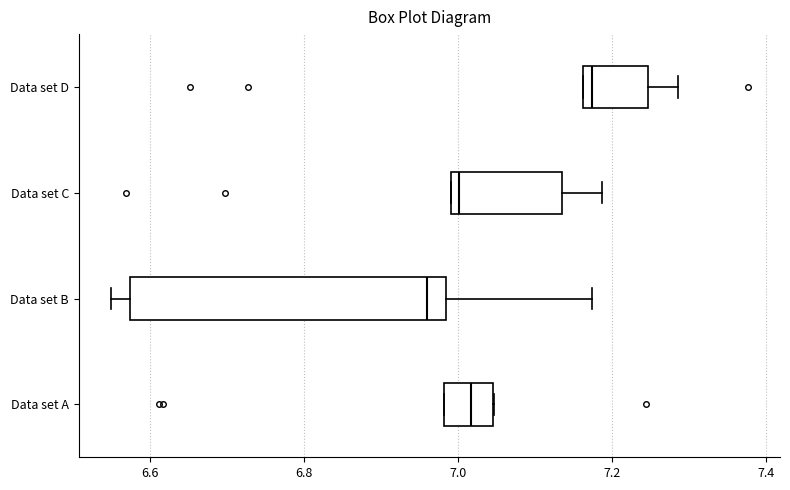

Reading bottom to top, read every box against the x-axis: the position of its median line, the range the box covers, and the ends of its whiskers. The values are not printed on the chart, so give them approximately, as read against the axis.

Data set A: median 7.02, box 6.98 to 7.04, whiskers 6.98 to 7.04
Data set B: median 6.96, box 6.58 to 6.98, whiskers 6.54 to 7.18
Data set C: median 7.00 (just right of the box's left edge), box 7.00 to 7.14, whiskers 7.00 to 7.18
Data set D: median 7.18, box 7.16 to 7.24, whiskers 7.16 to 7.28